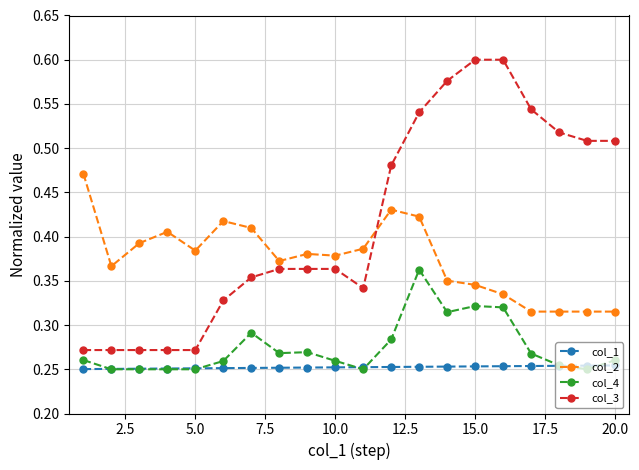

Which series has the largest range (max minus min)?

col_3